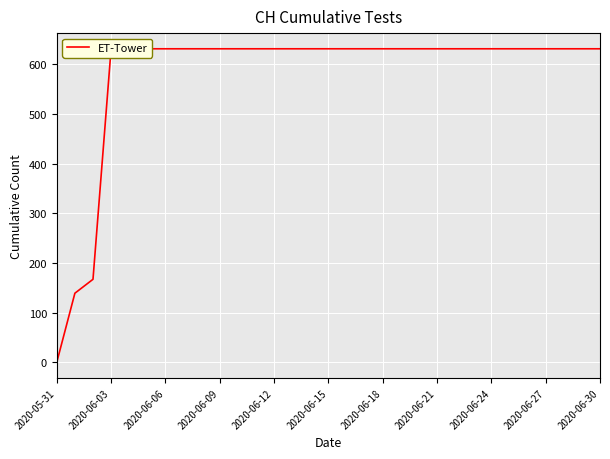

At which label is the value closest to 315?

2020-06-06